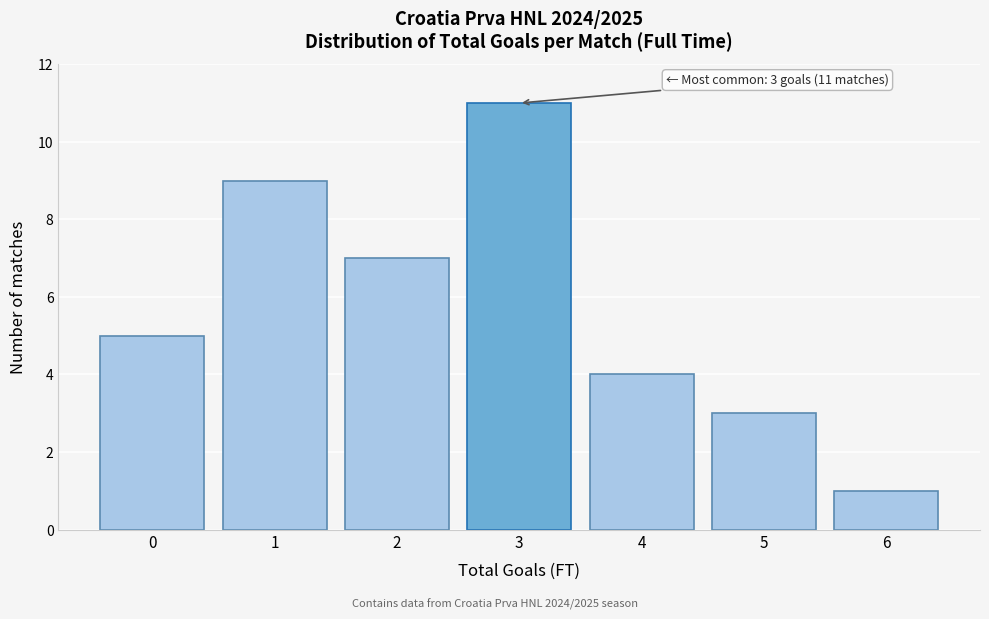

Reading right to left, transcribe all the data shown in this chart.

1	3	4	11	7	9	5